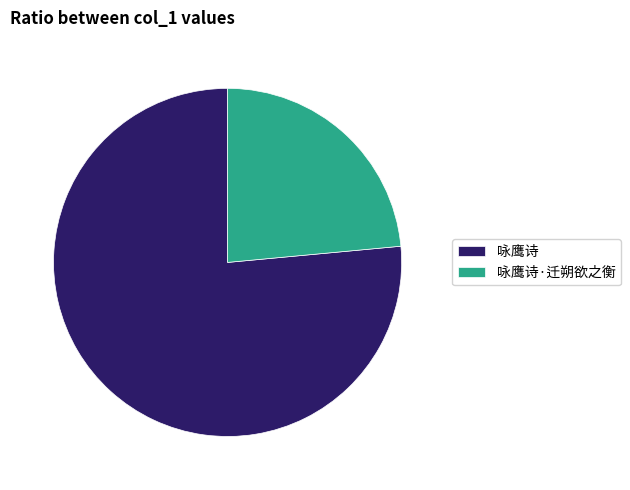

Is there any slice that represents more than half of the pie?

Yes